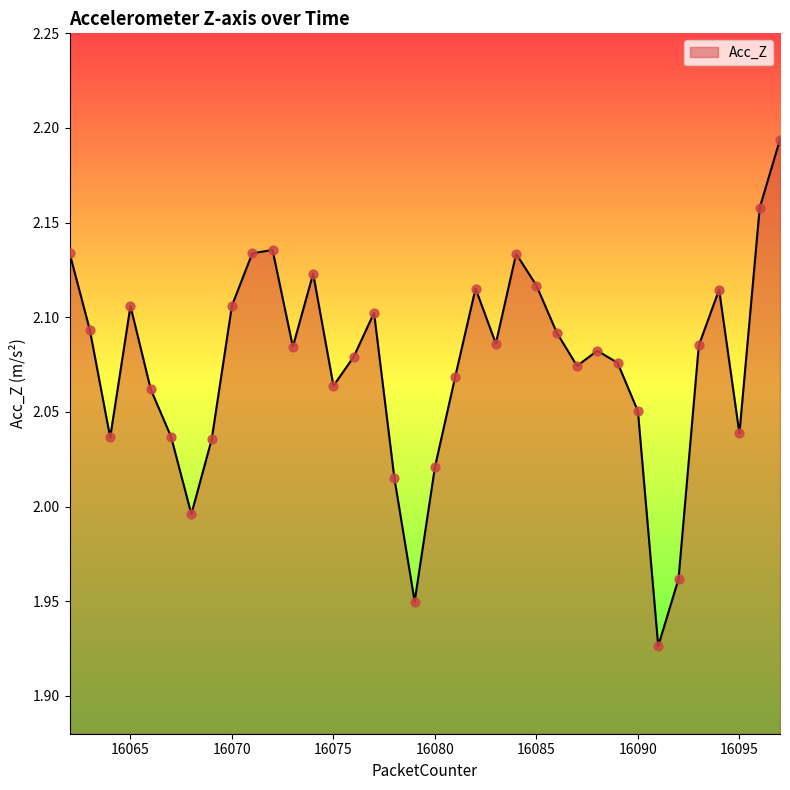

What is the difference between the maximum and minimum values?

0.3